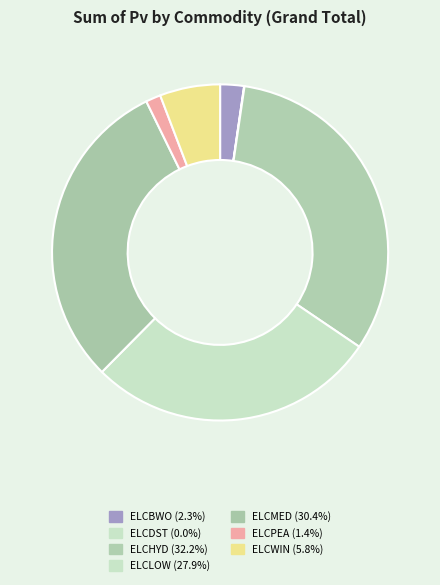

To the nearest percent, what portion does ELCBWO represent?

2%